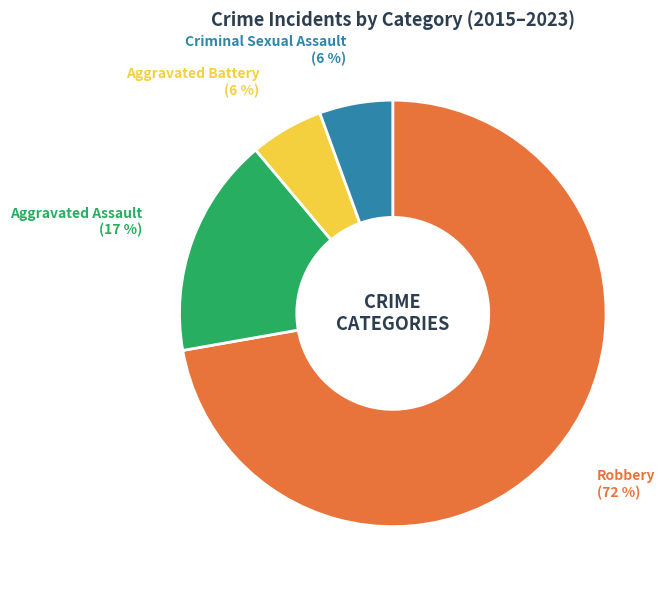

Is the sum of Criminal Sexual Assault and Robbery greater than half?

Yes